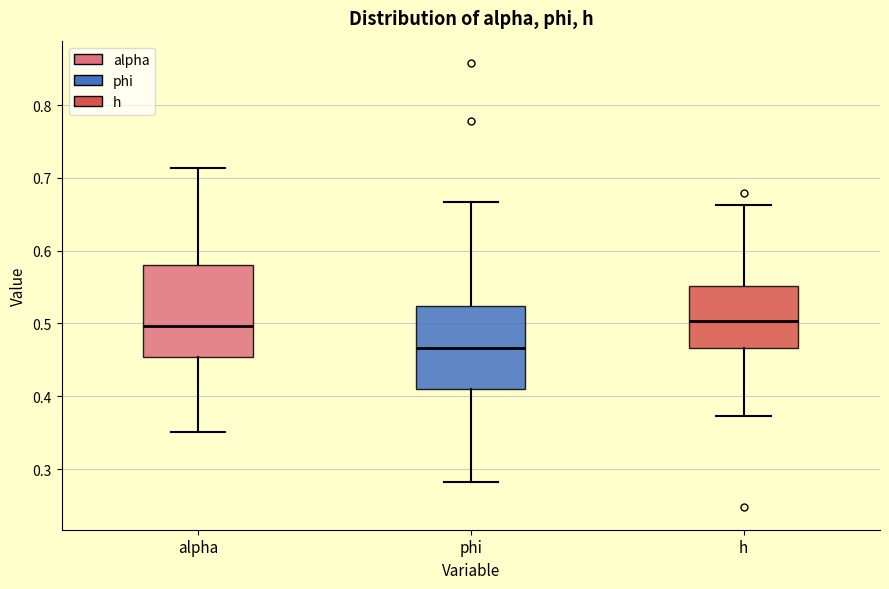

Where is the upper edge of the box for alpha on the y-axis? The values are not printed on the chart, so give them approximately, as read against the axis.

0.58